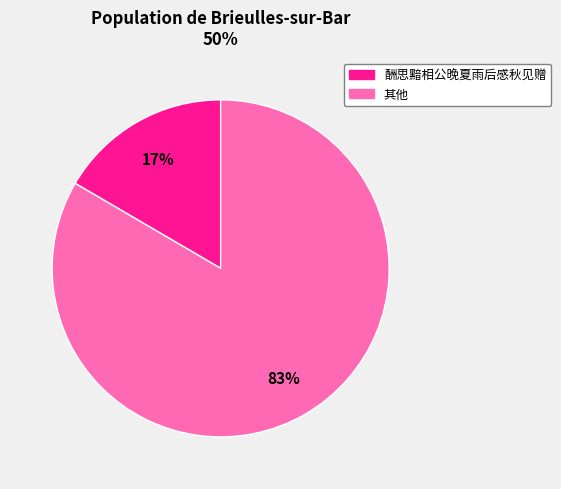

Does any single category account for the majority?

Yes